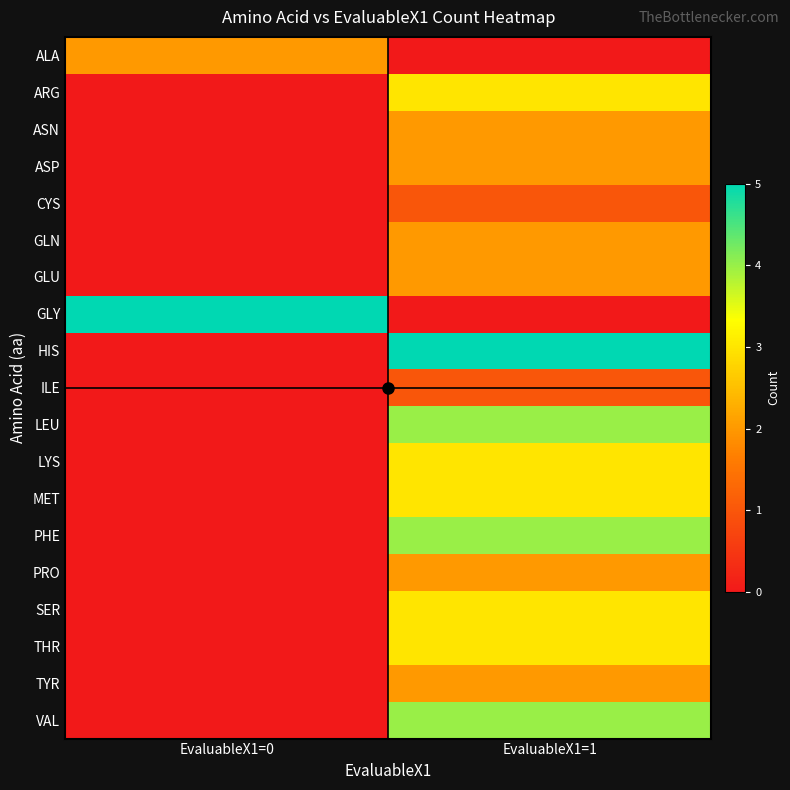

At which category does the chart reach its peak across all series?

EvaluableX1=0